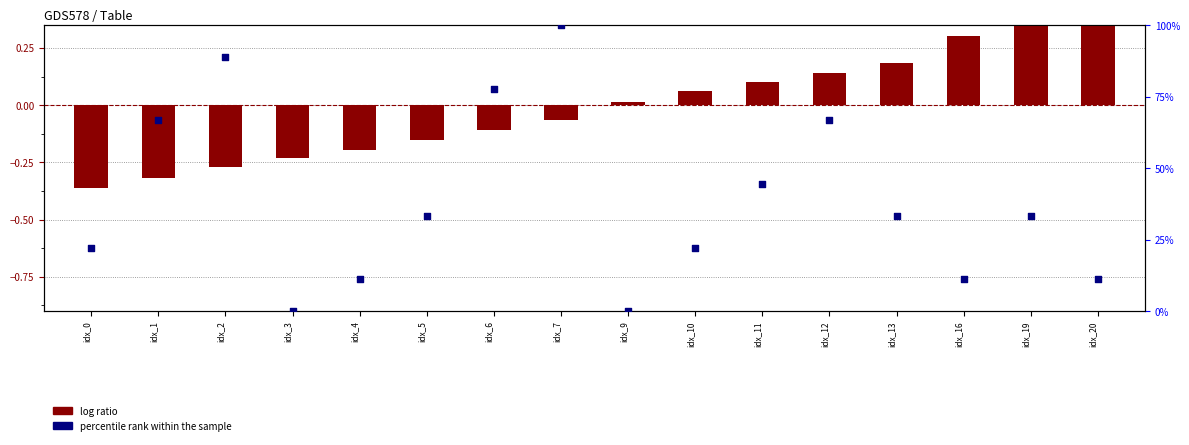

Which series reaches the maximum Y coordinate?

percentile rank within the sample